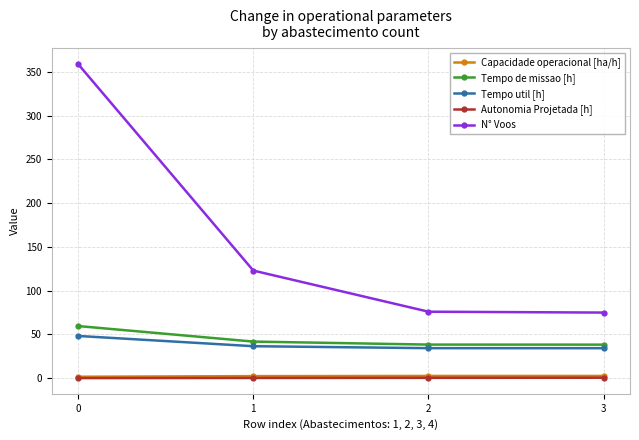

Where does the Capacidade operacional [ha/h] series first go above 2?

1